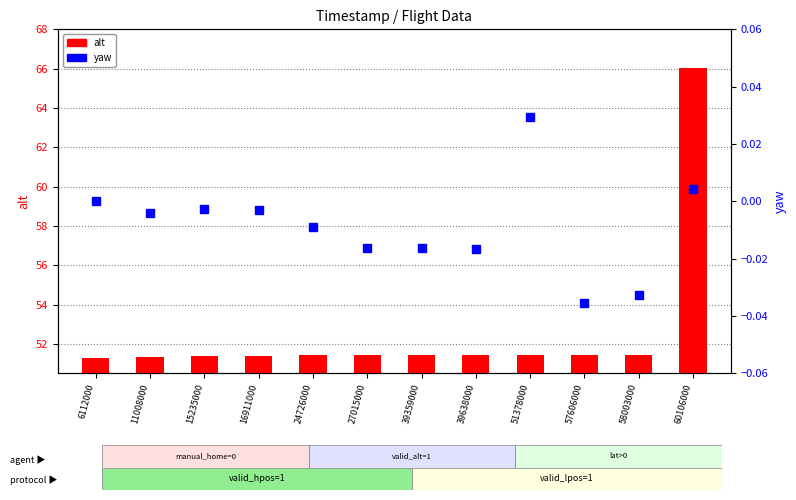

How many negative values does the yaw series have?

9